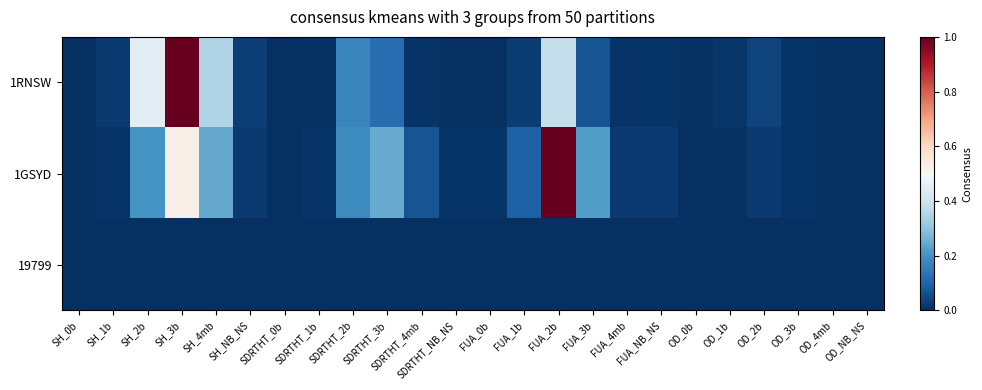

At FUA_0b, list the series in order from smallest to largest.

19799, 1RNSW, 1GSYD